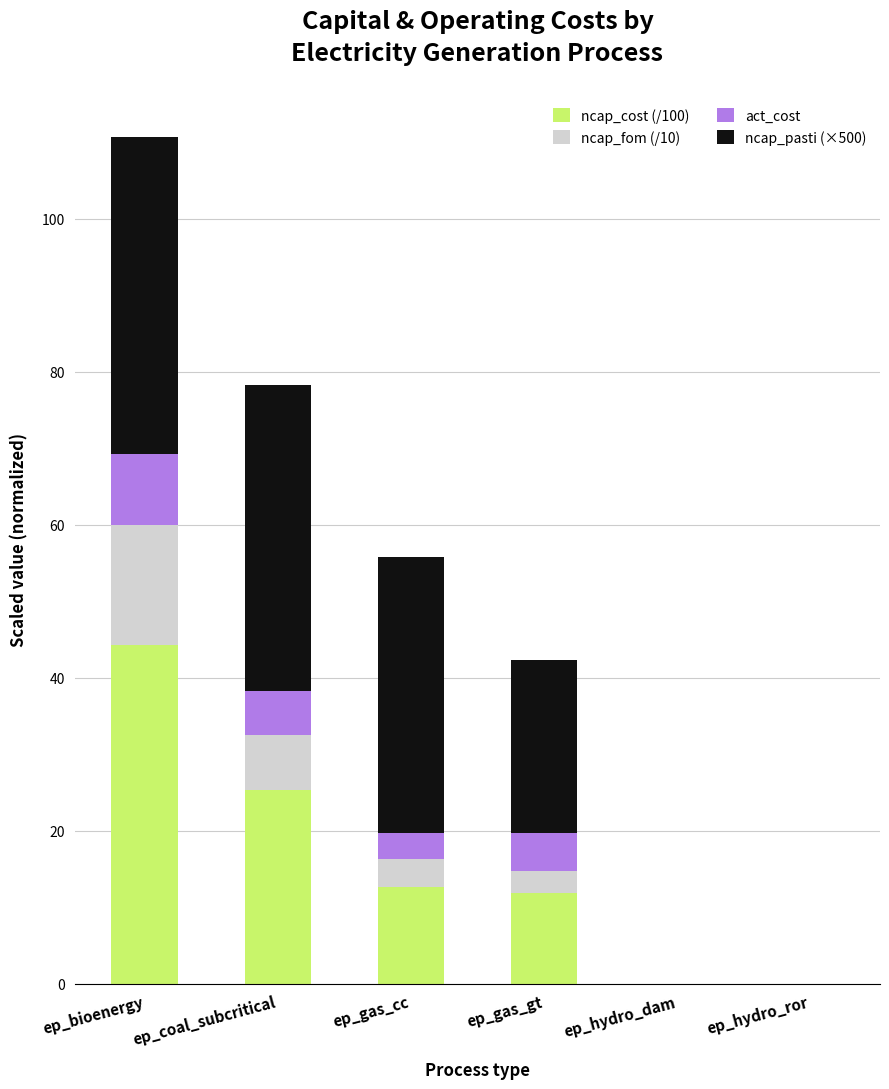

What are all the series names shown in the legend?

ncap_cost (/100), ncap_fom (/10), act_cost, ncap_pasti (×500)